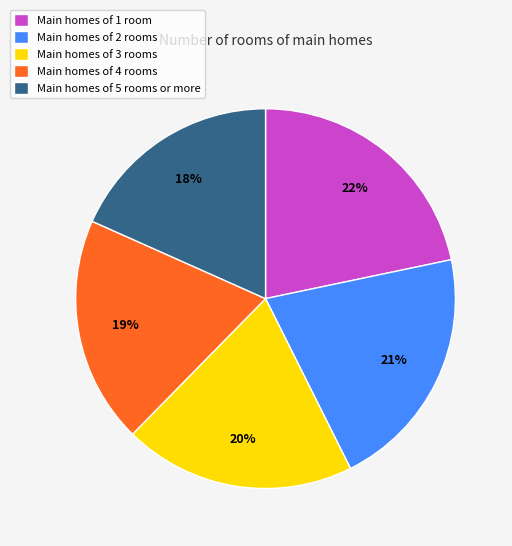

How many slices are in this pie chart?

5